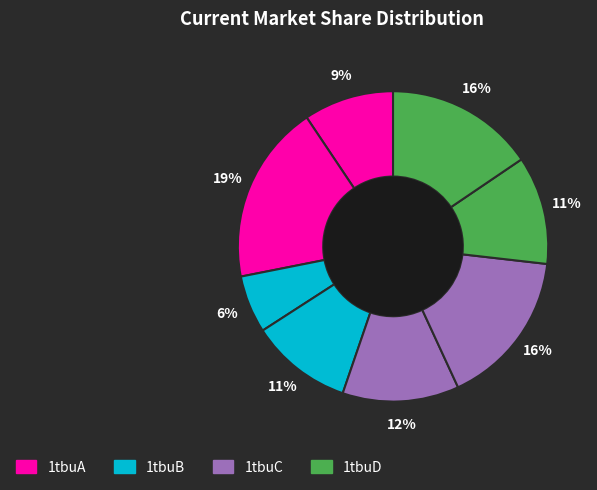

Count the number of slices in the pie.

8